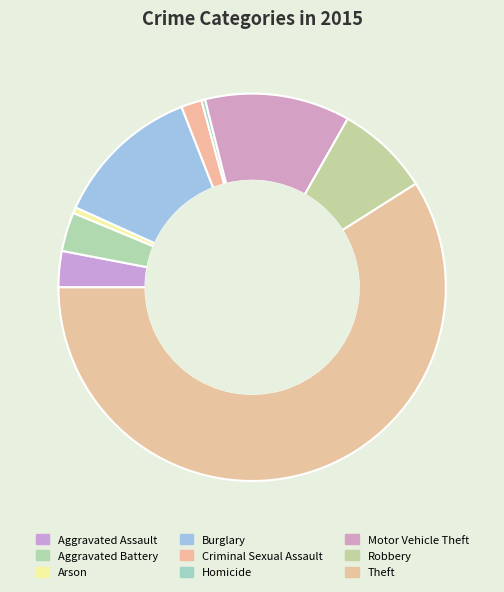

To the nearest percent, what is the combined percentage of Arson and Aggravated Assault?

4%